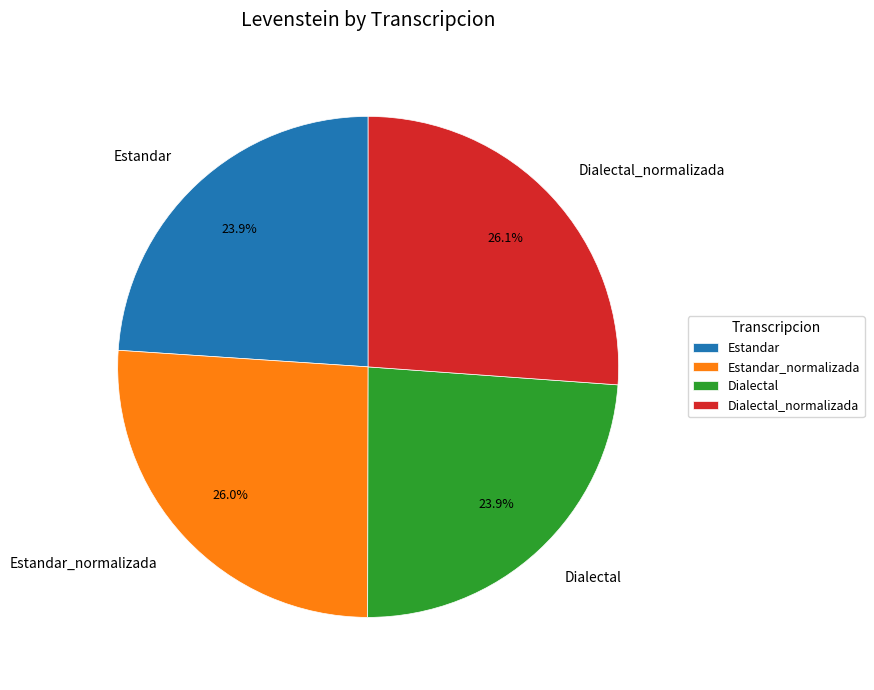

Do Estandar and Dialectal together represent more than half of the pie?

No